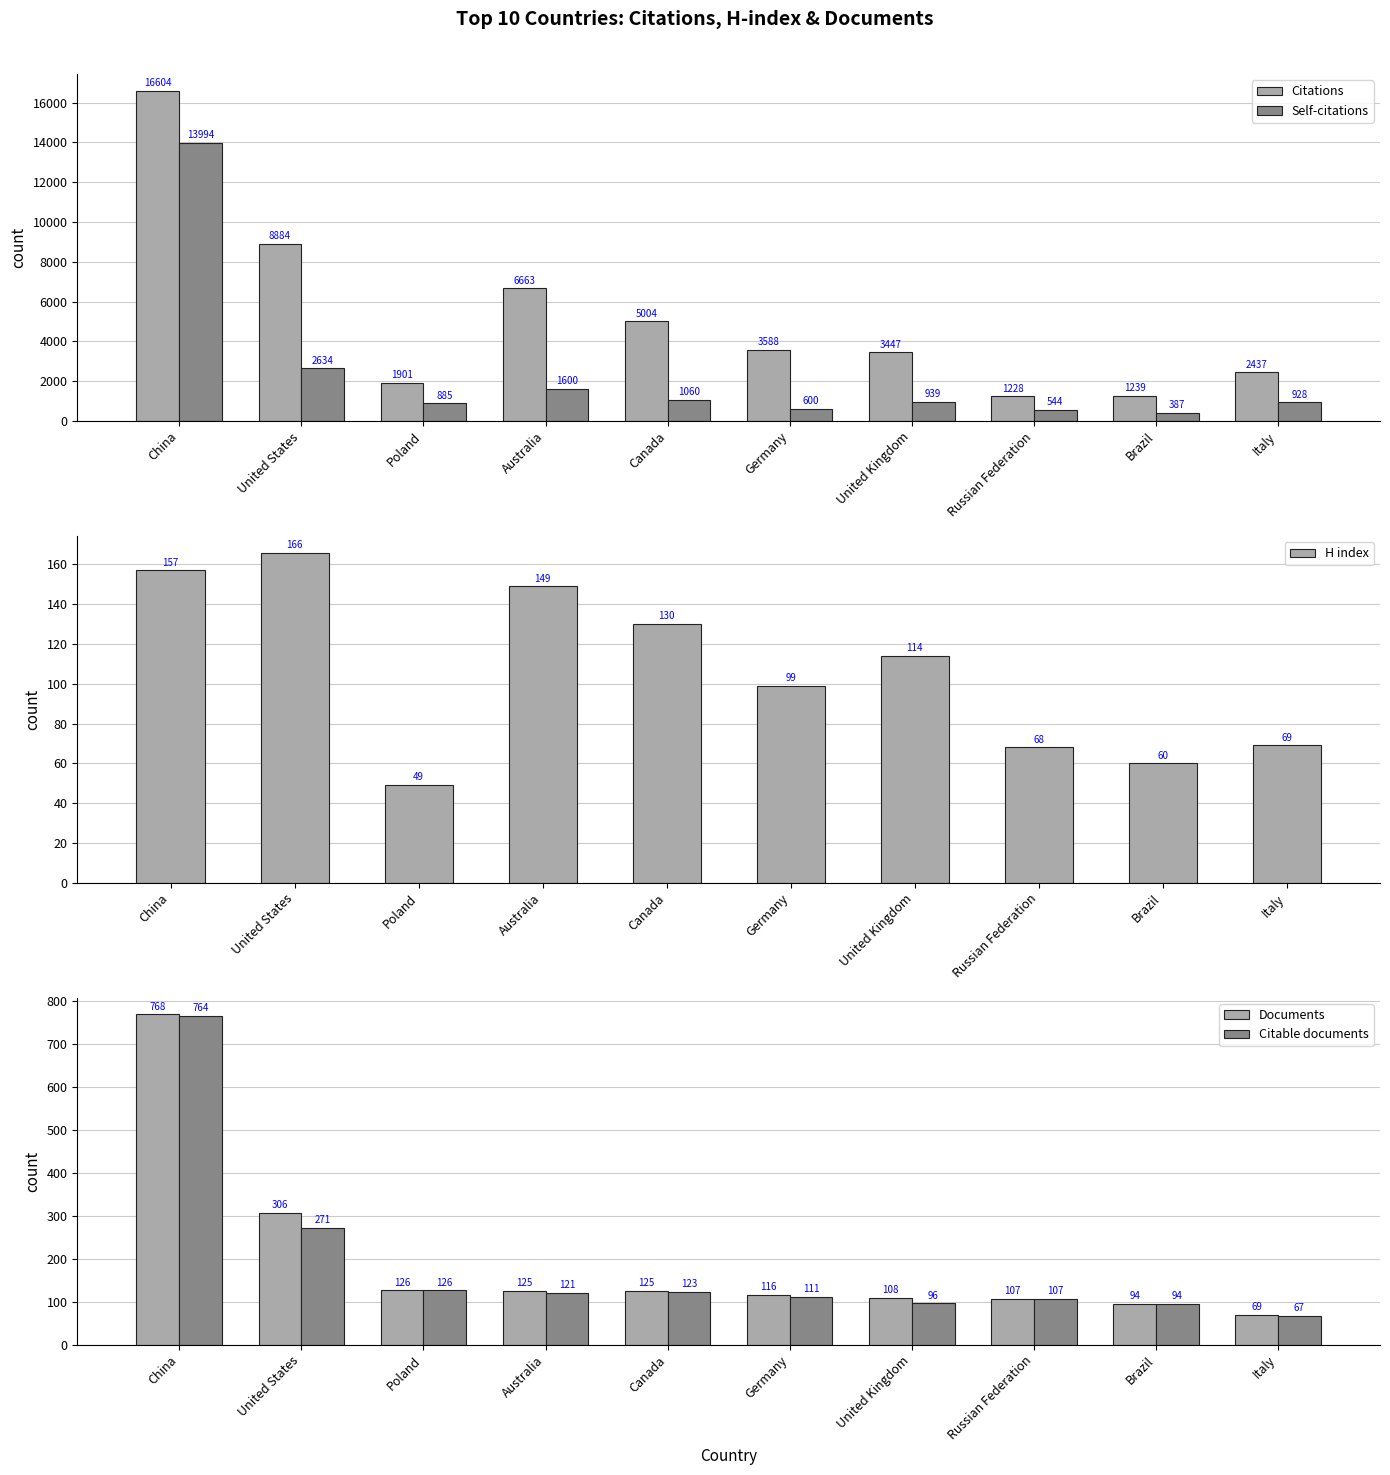

Which has a higher value, United States or China?

China